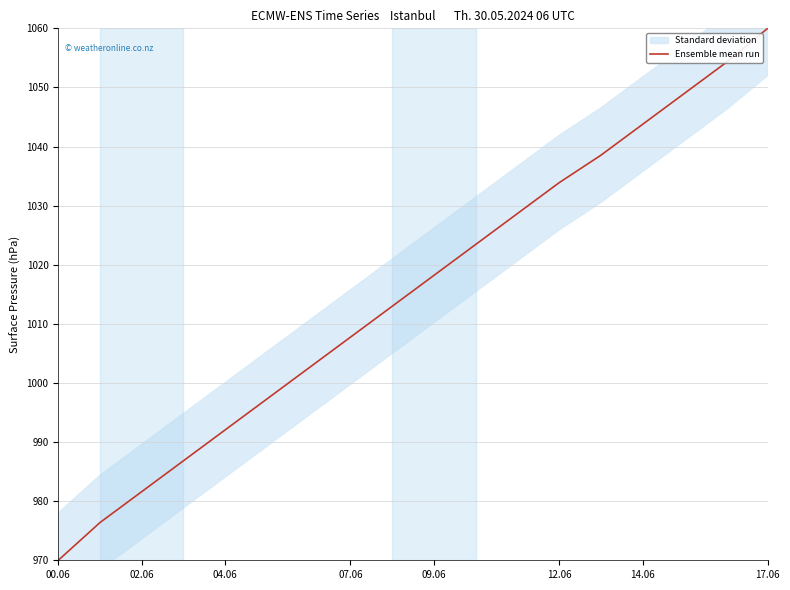

What is the difference between the maximum and second lowest values?

83.6